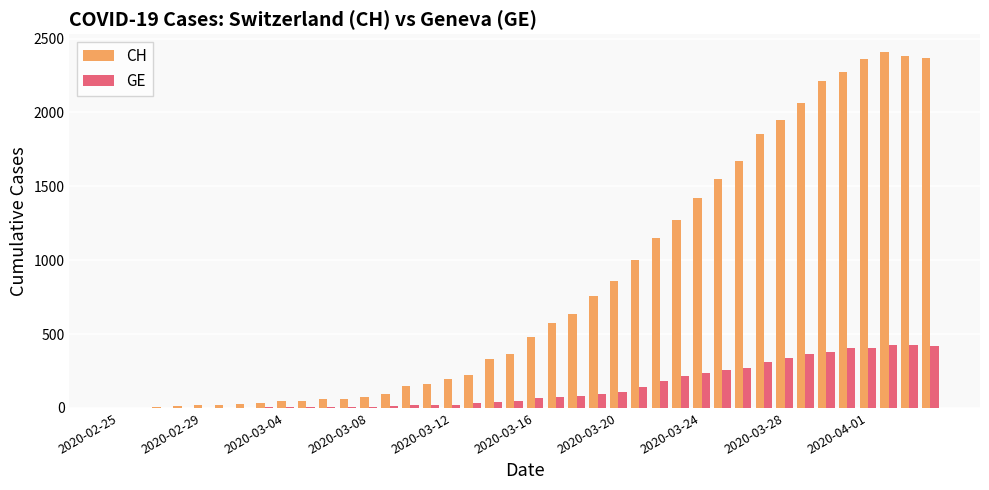

What is the maximum value for GE?

424